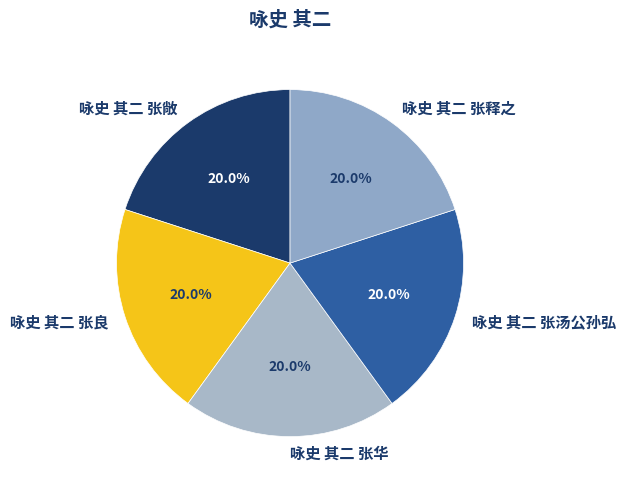

What is the ratio of the value at 咏史 其二 张汤公孙弘 to the value at 咏史 其二 张华?

1.0